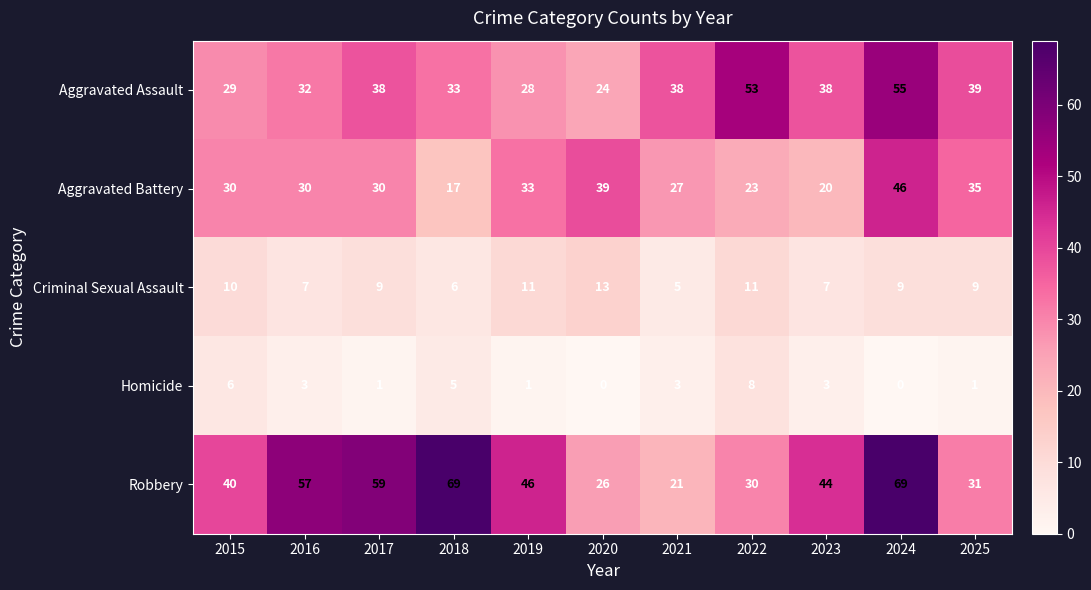

What is the greatest value displayed?

69